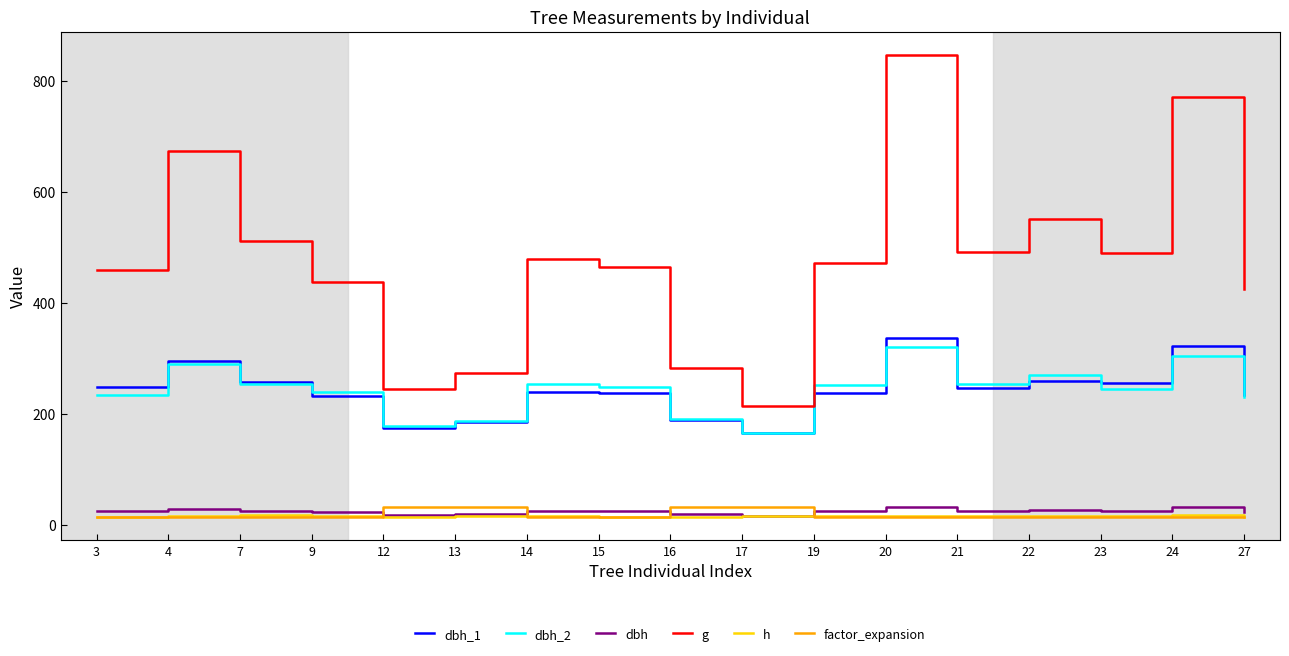

At which category is the sum across all series the highest?

20